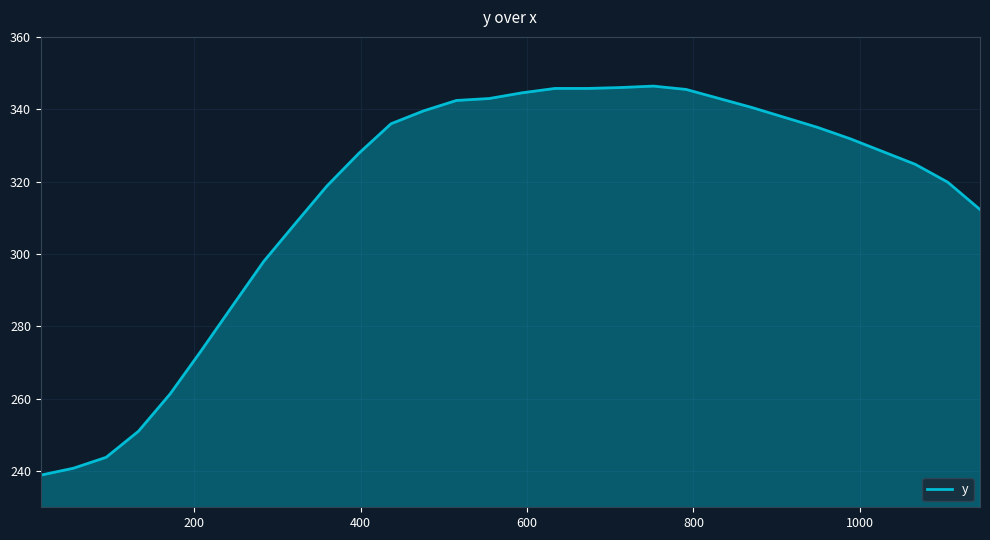

What is the maximum value shown in the chart?

346.4